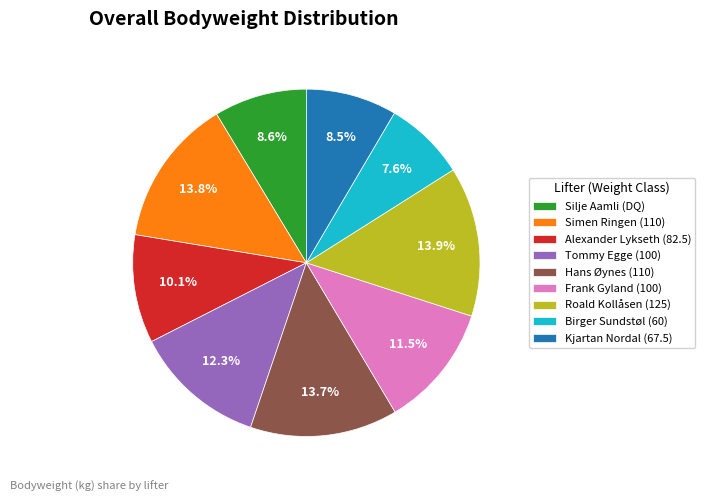

Combined, what portion of the pie is Roald Kollåsen (125) and Alexander Lykseth (82.5)?

24.0%